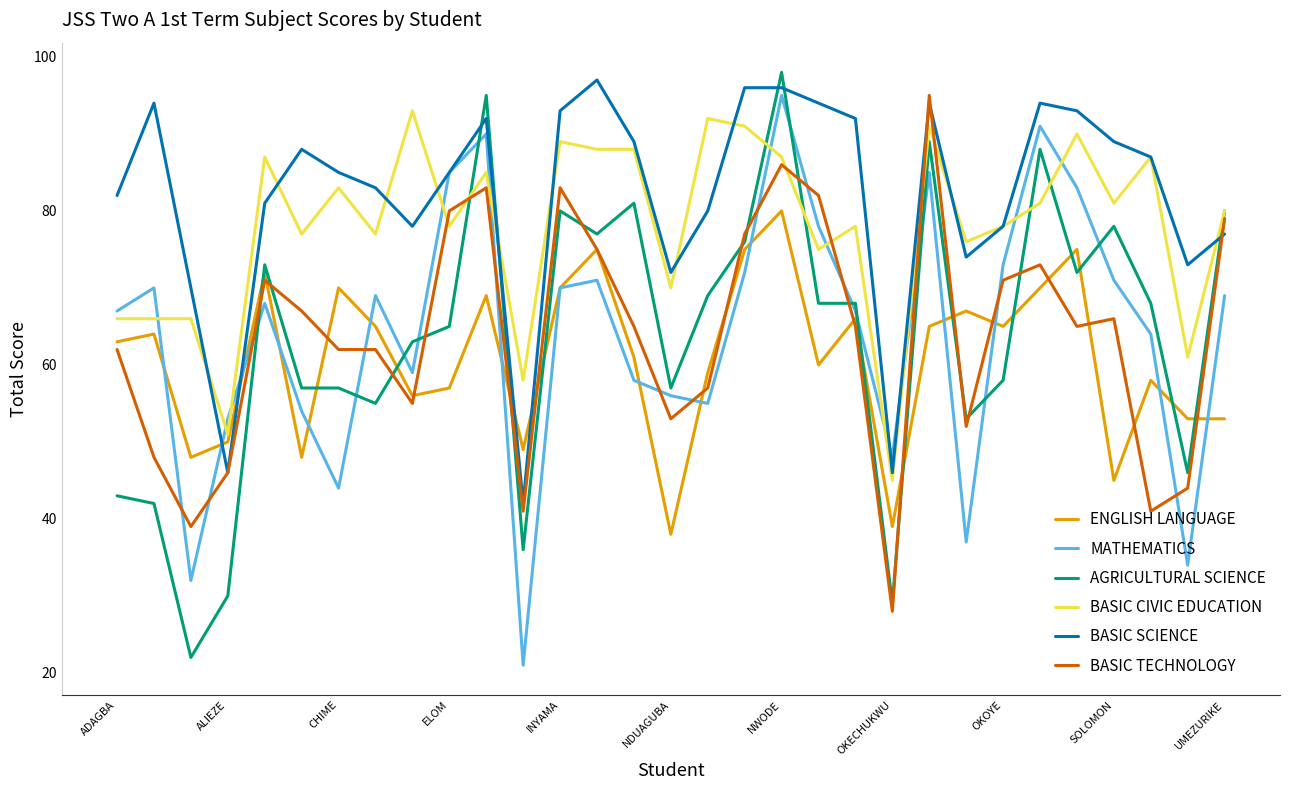

True or false: ENGLISH LANGUAGE and BASIC CIVIC EDUCATION intersect in this chart.

False